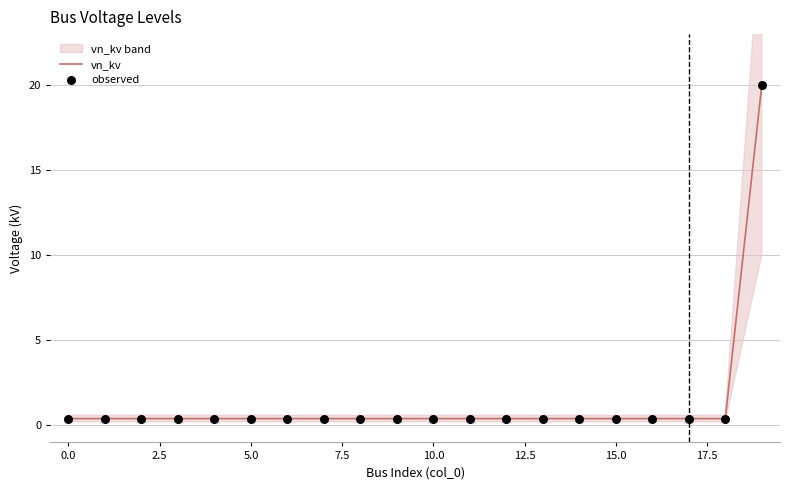

Which series contains the highest Y value?

vn_kv